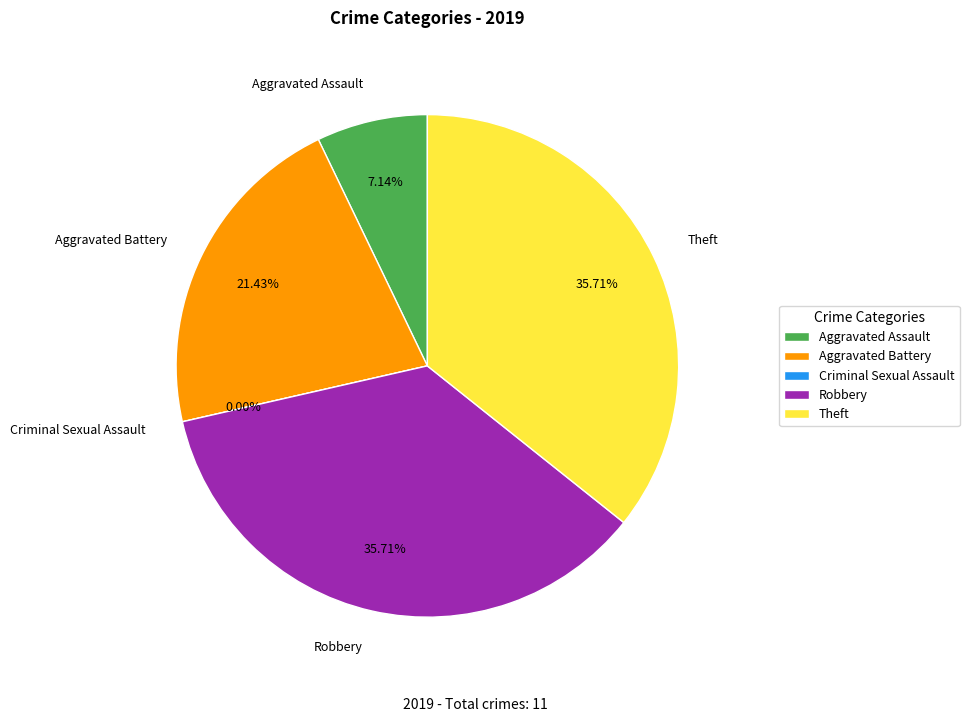

Is it true that Criminal Sexual Assault is 0% of the pie?

True